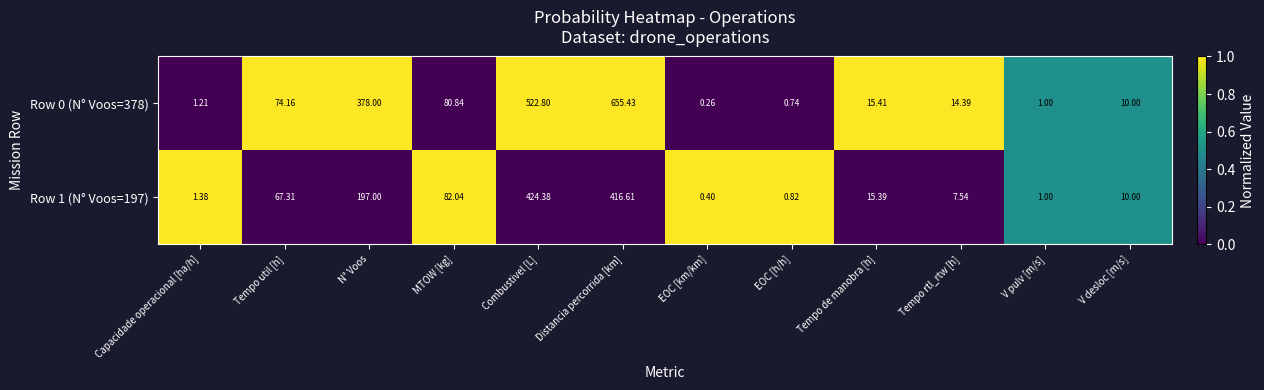

At which category is the sum across all series the highest?

Distancia percorrida [km]